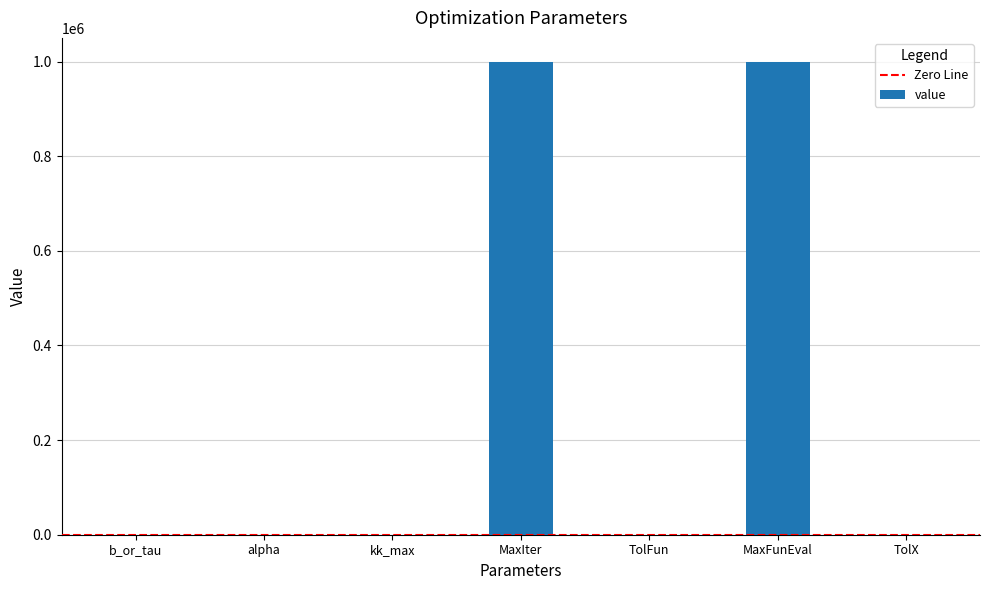

How many categories are shown in the chart?

7